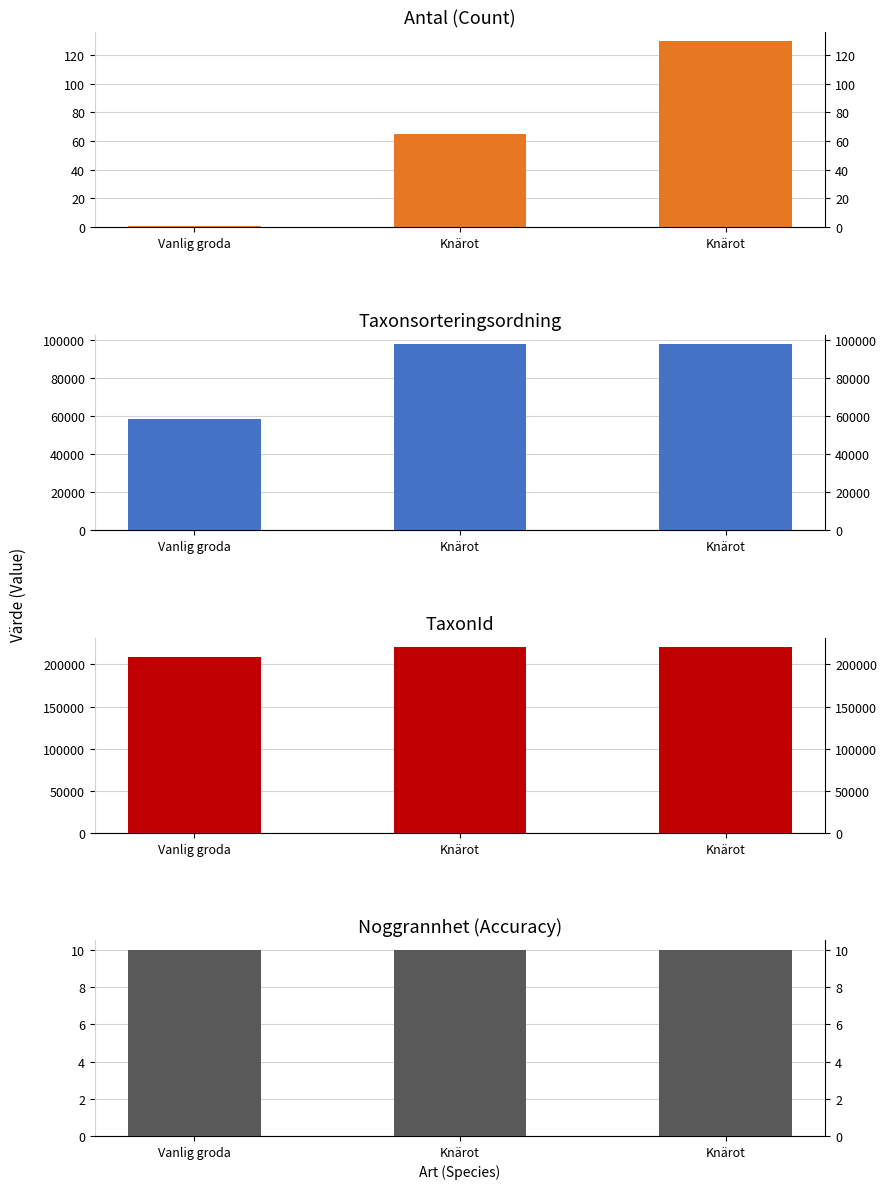

How many series are shown in this chart?

4